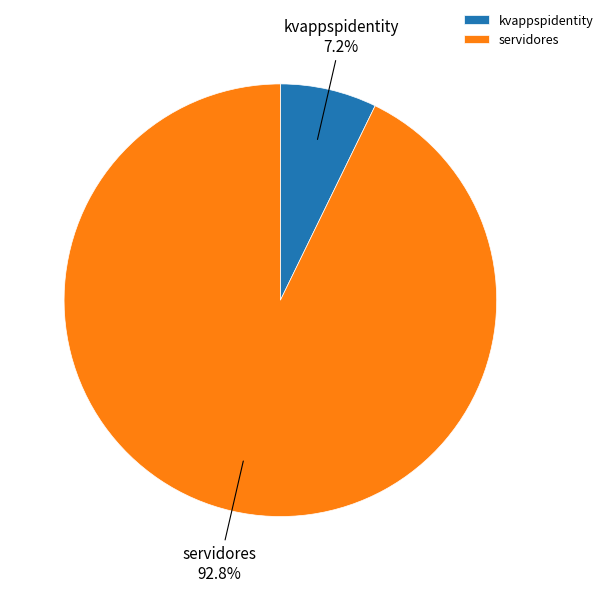

What is the smallest slice in the pie chart?

kvappspidentity